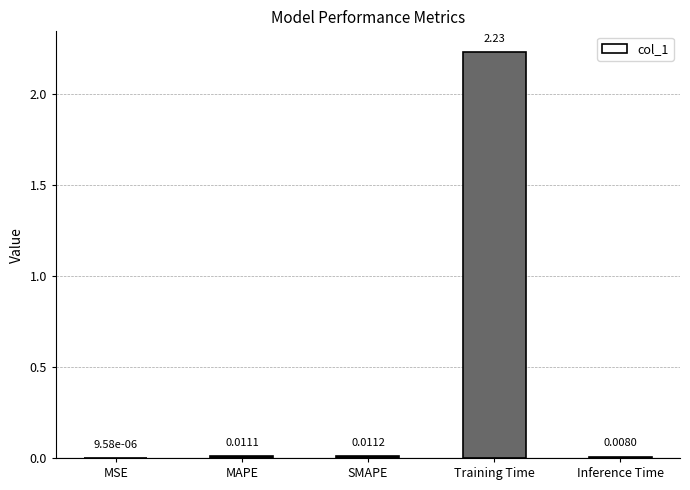

Are the bars horizontal?

No